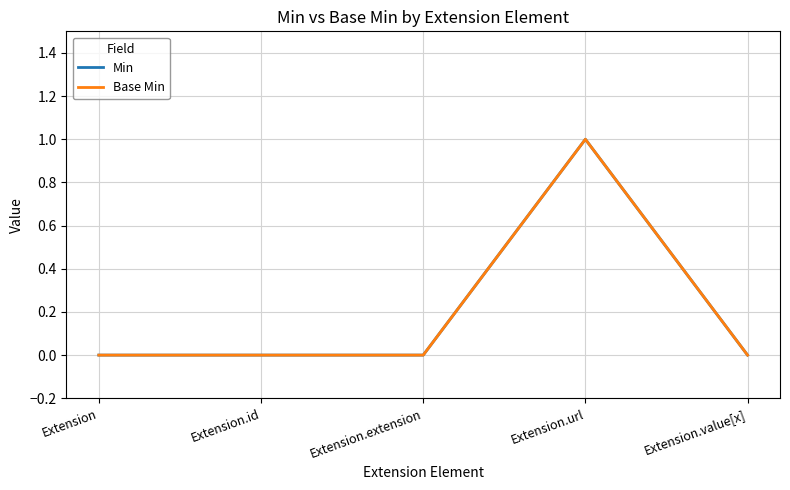

Which has a higher value, Extension.id or Extension?

Extension.id